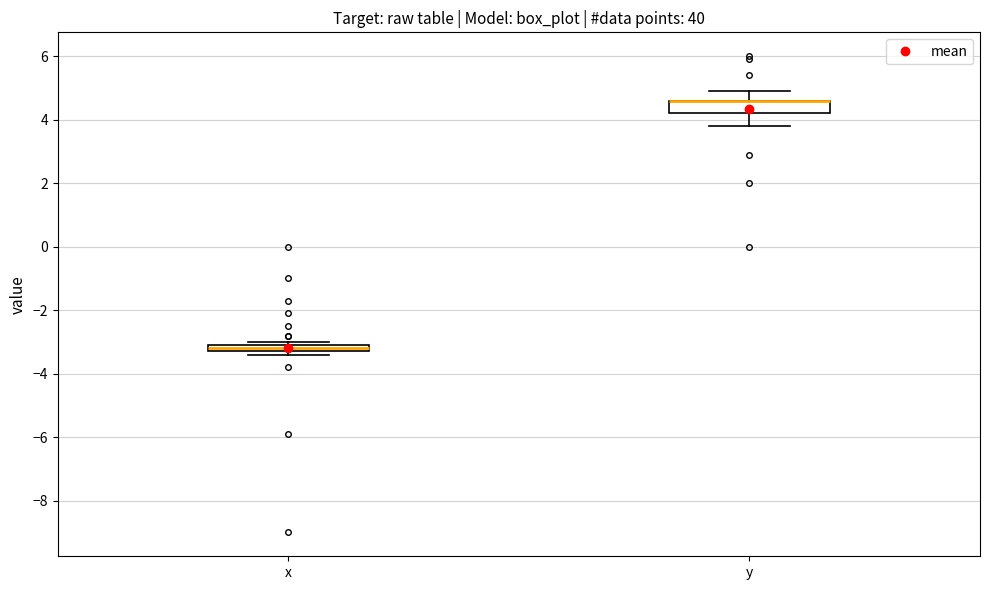

Where does the upper whisker of the box for y end on the y-axis? The values are not printed on the chart, so give them approximately, as read against the axis.

5.0